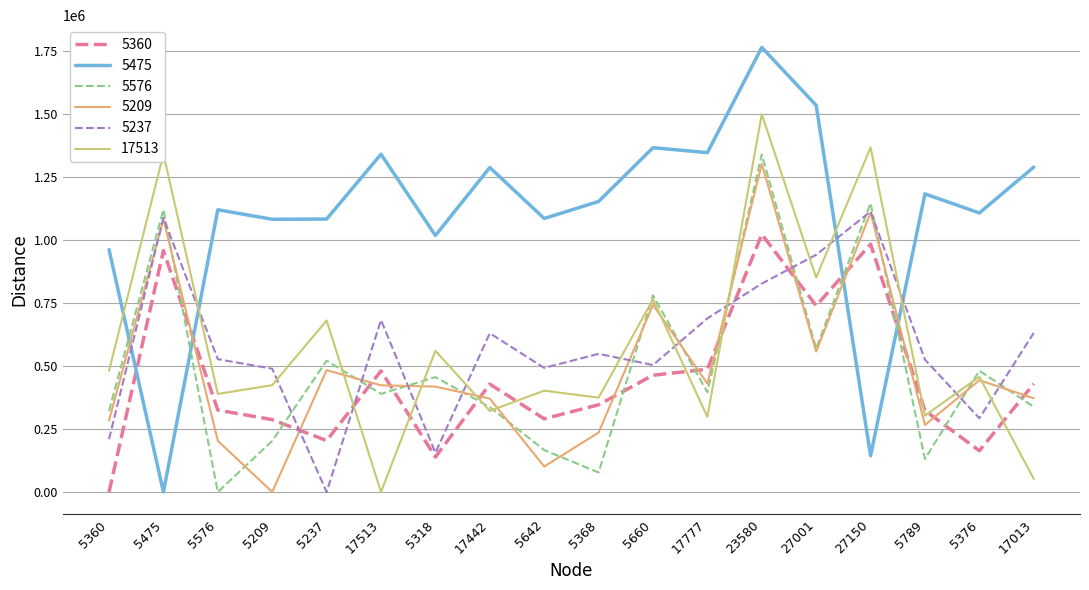

How many values in the 5209 series exceed 422849?

9